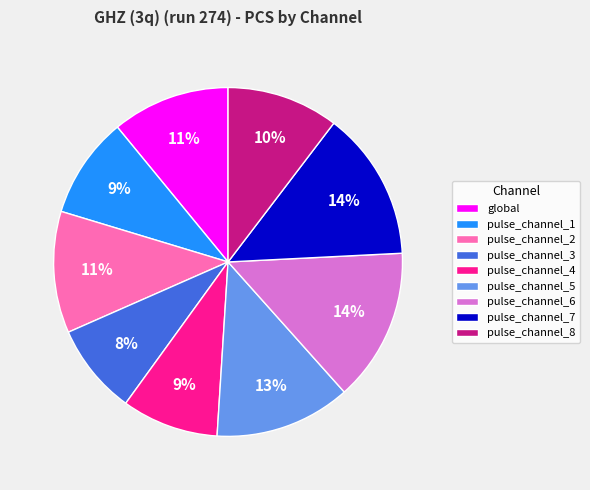

Is it true that pulse_channel_5 is 23% of the pie?

False